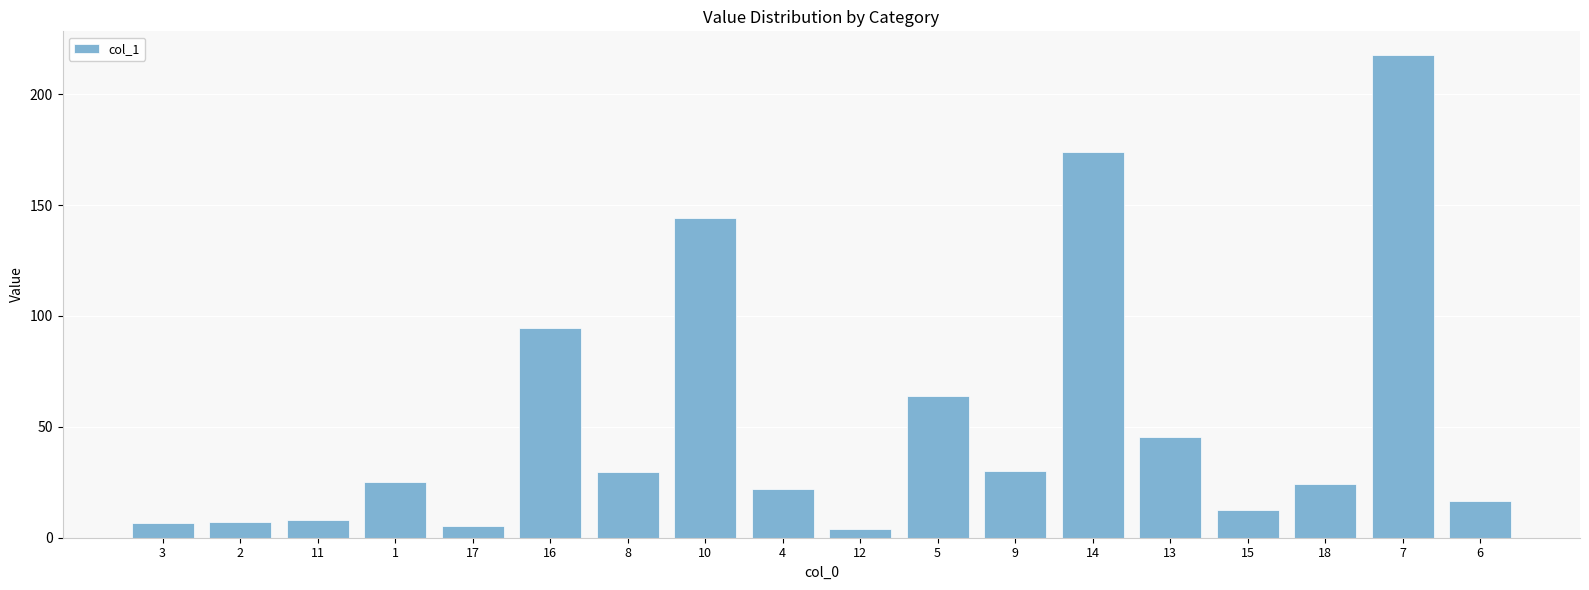

Approximately how many times larger is the value at 16 compared to 10?

0.7